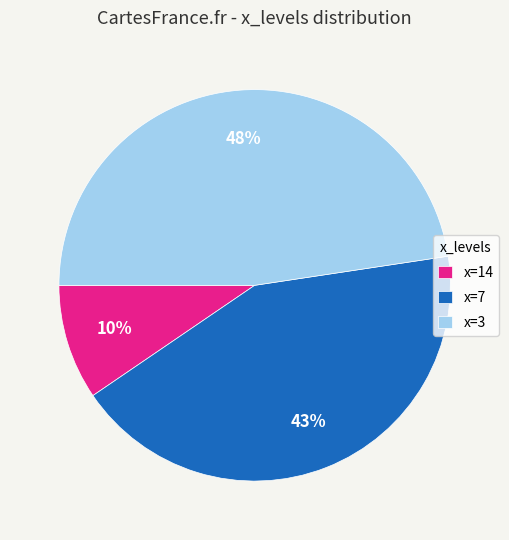

How many slices are in this pie chart?

3